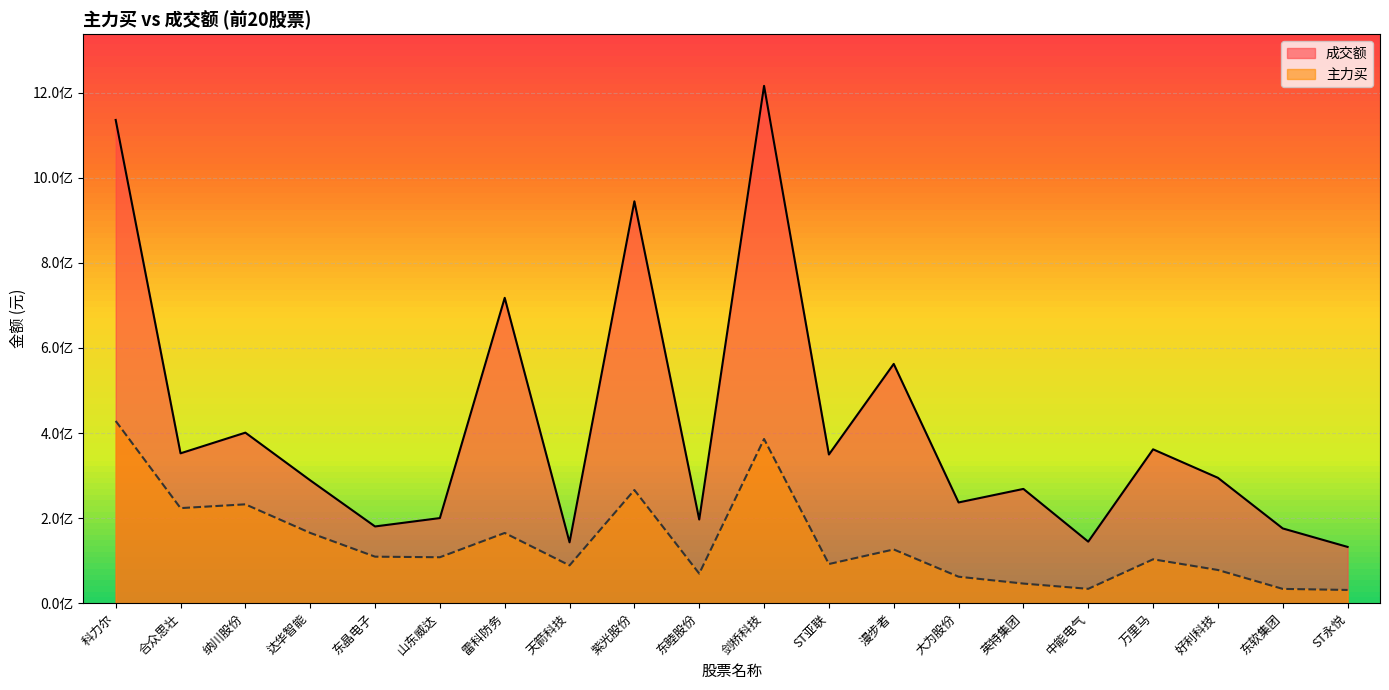

Where is the first local minimum for 成交额?

合众思壮